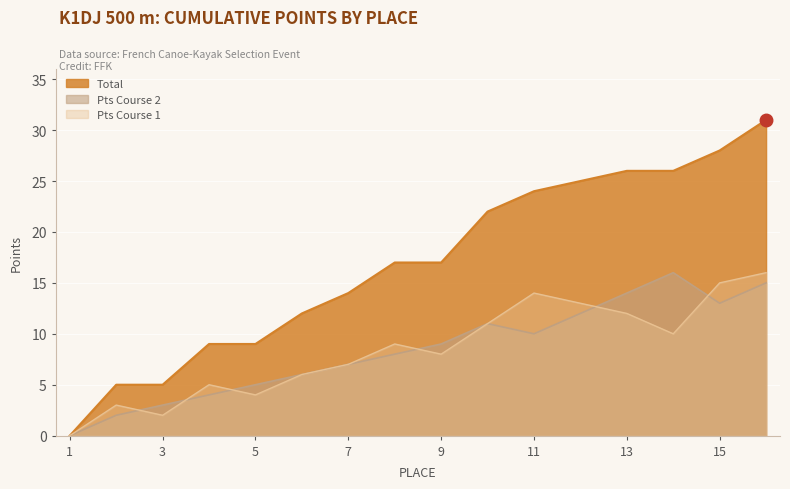

Between 6 and 10, which series saw the biggest shift?

Total